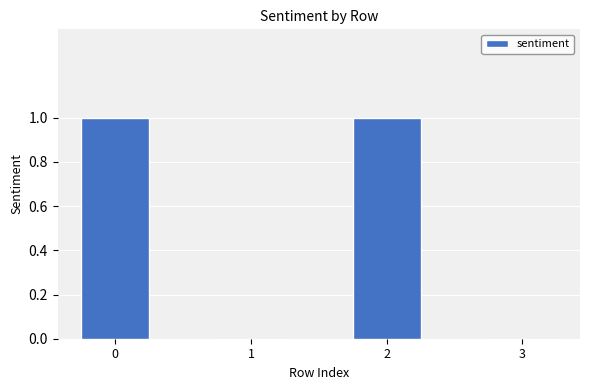

Count the number of data series in this chart.

1